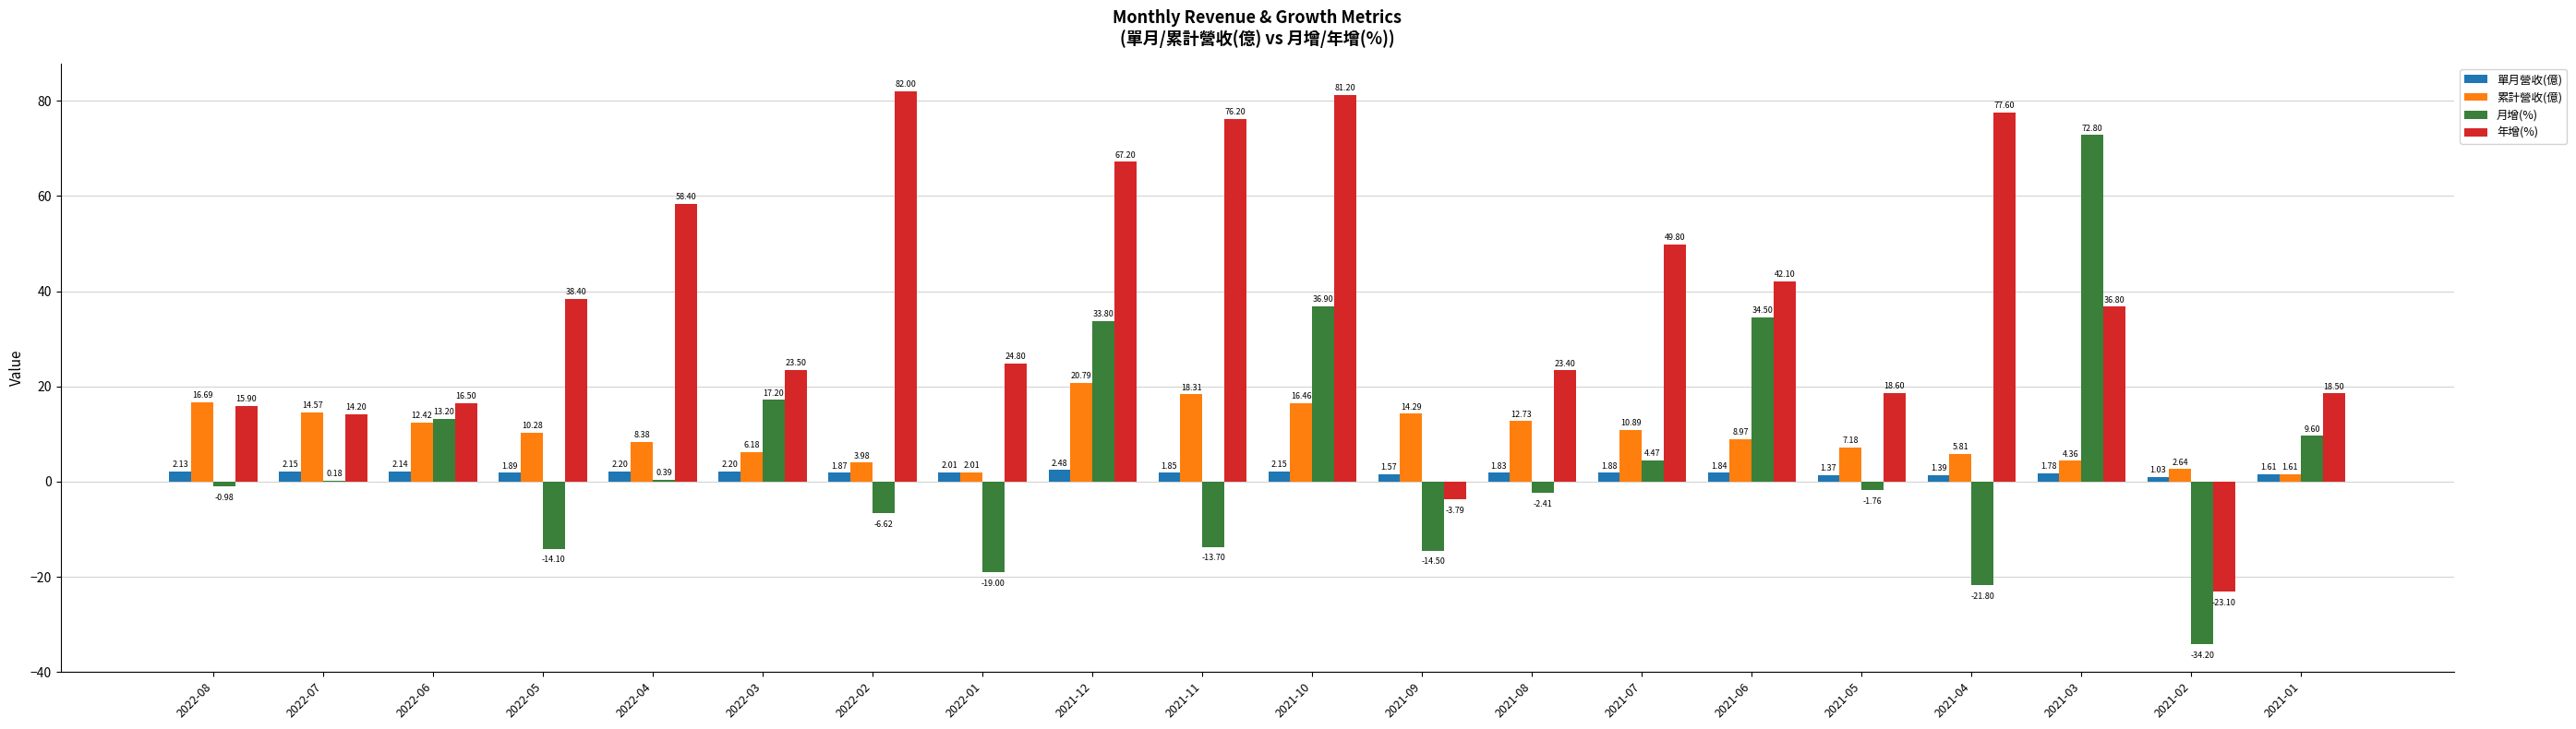

Is the value of 單月營收(億) at 2022-07 greater than the value of 累計營收(億) at 2022-02?

No